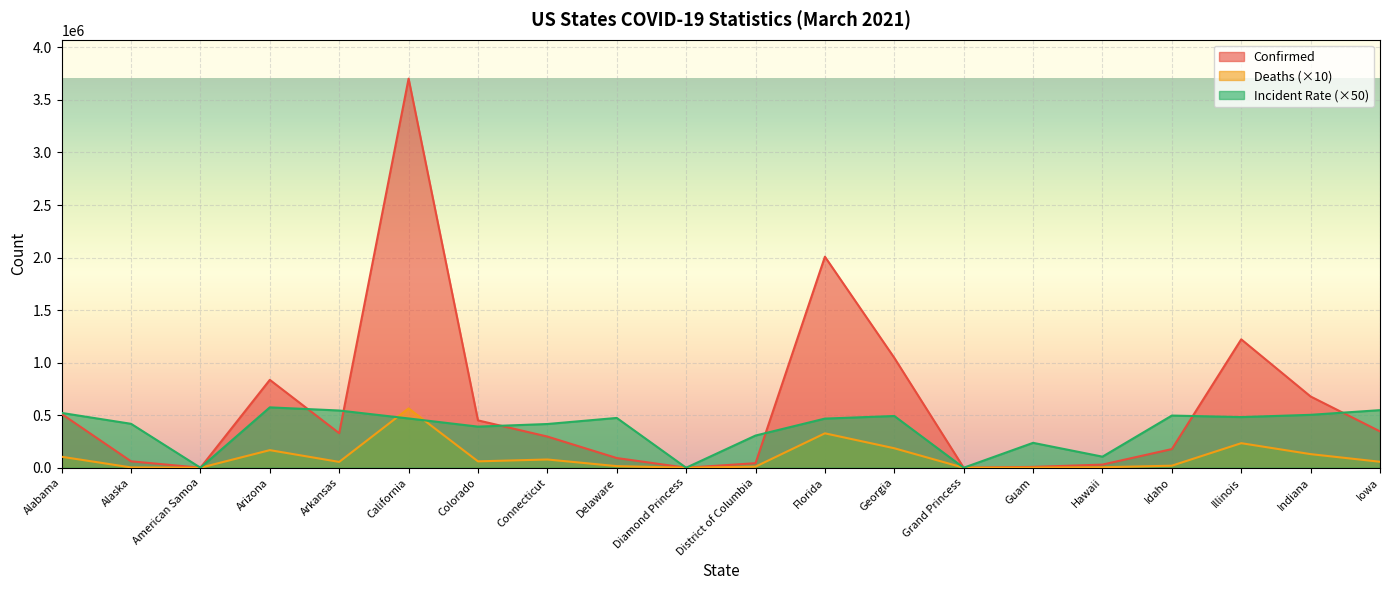

What position from the left is Diamond Princess?

10